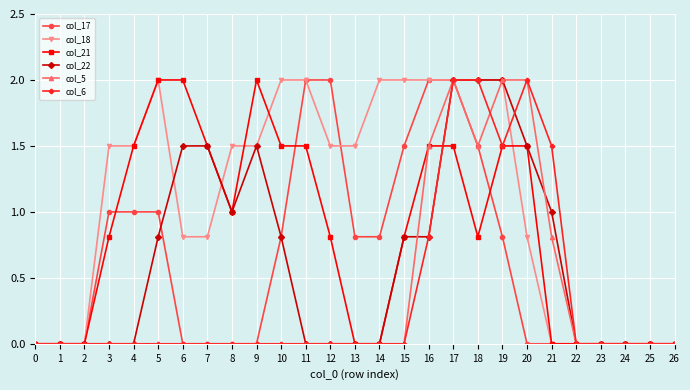

Which series changed the most between 1 and 6?

col_21